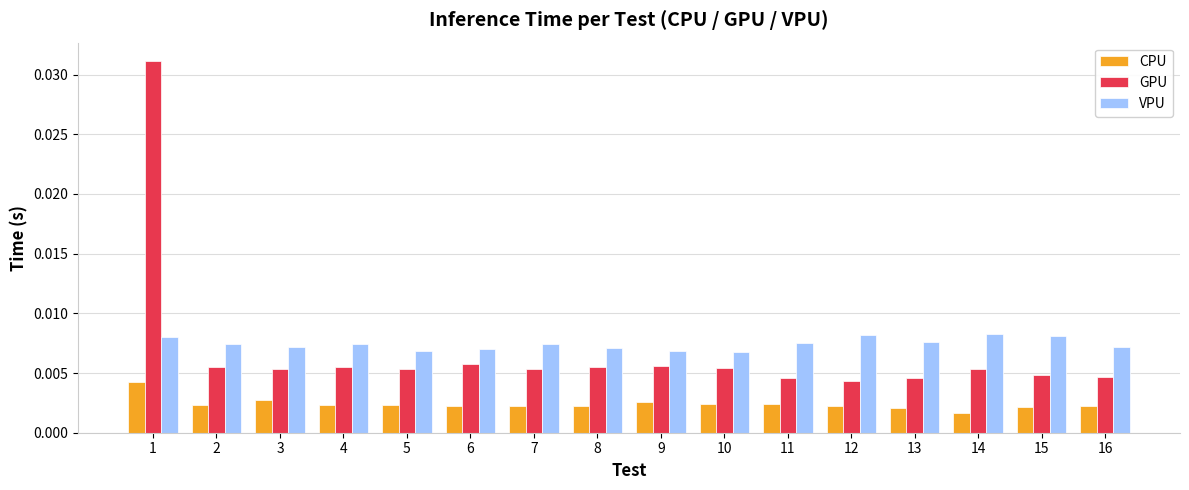

Rank the series at 4 from highest to lowest value.

VPU, GPU, CPU